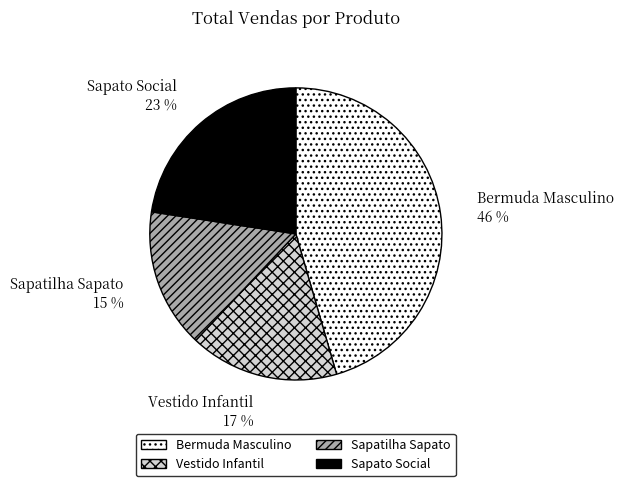

True or false: Sapatilha Sapato accounts for 1% of the total.

False